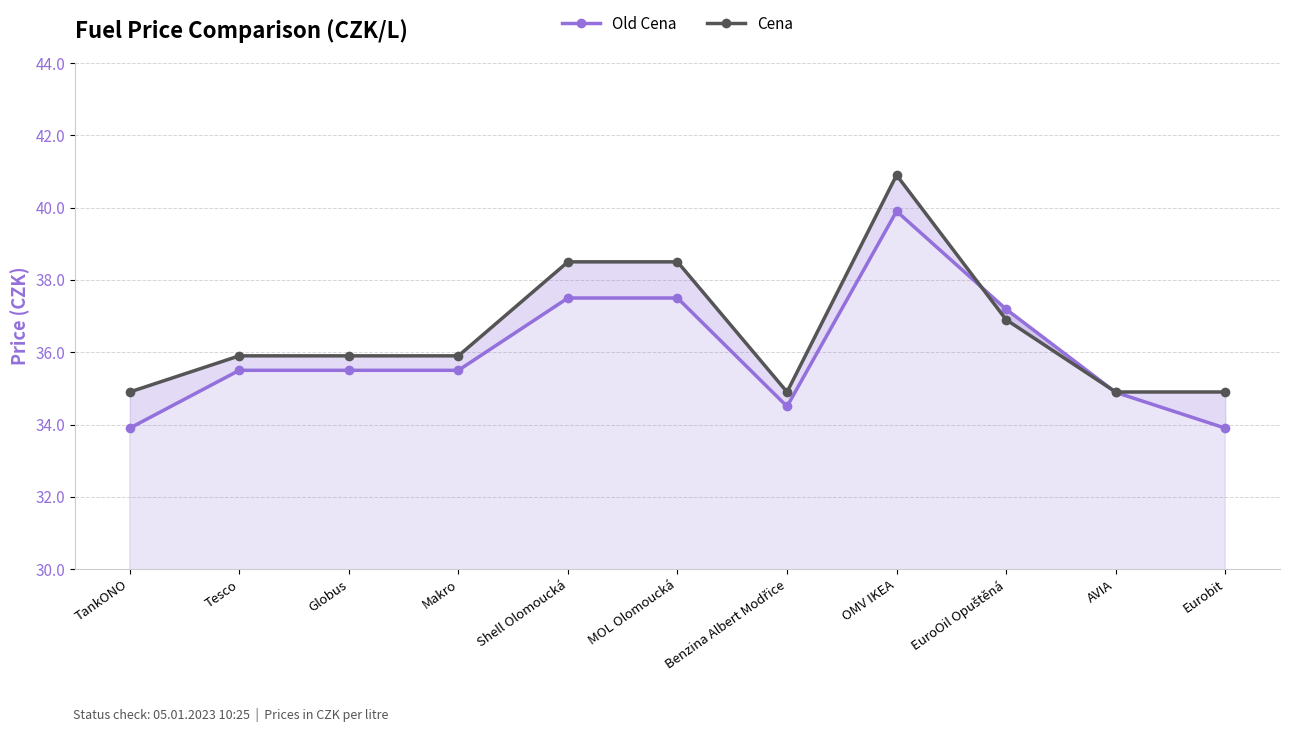

Which series changed the most between Tesco and AVIA?

Cena